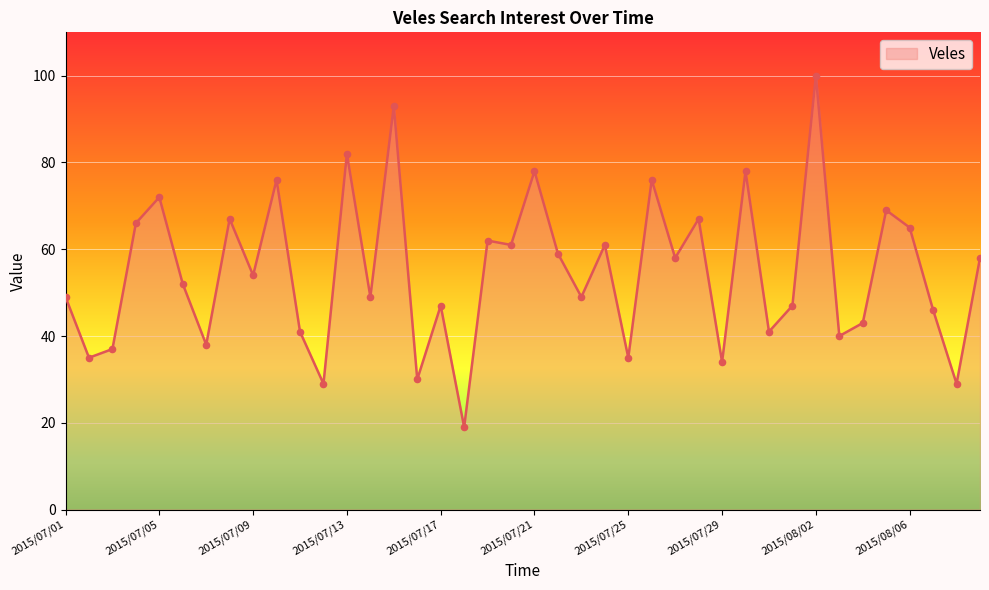

What is the minimum value shown in the chart?

19